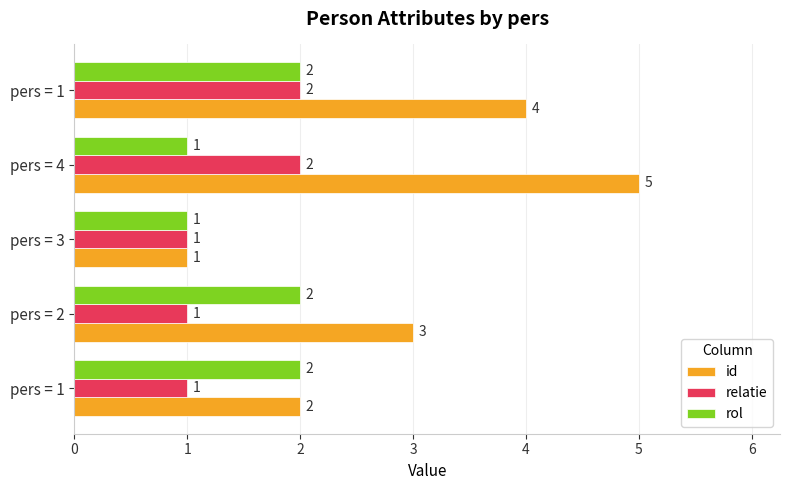

What is the value of the id bar at the 2nd from the left?

3